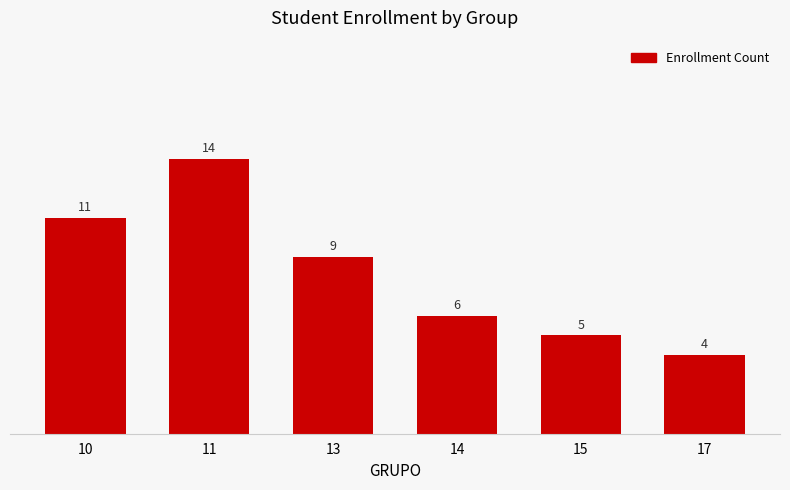

Which category has the highest value across all series?

11